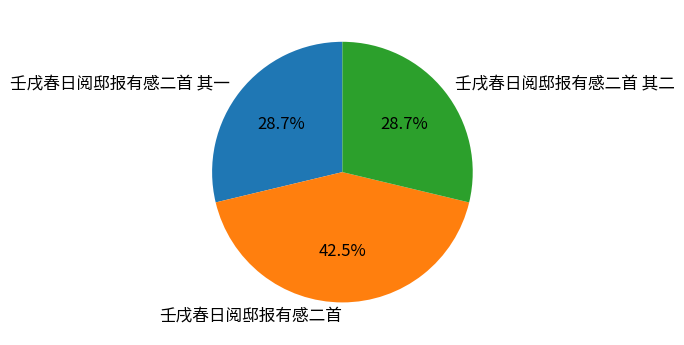

Does 壬戌春日阅邸报有感二首 represent more than half of the total?

No